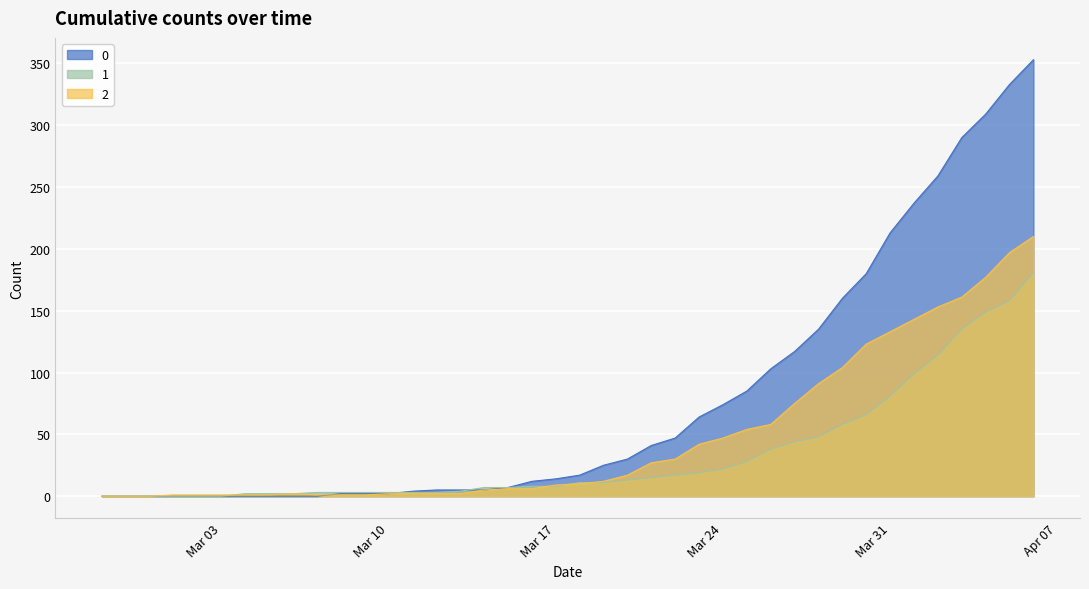

How many data points in 2 are less than 10?

20